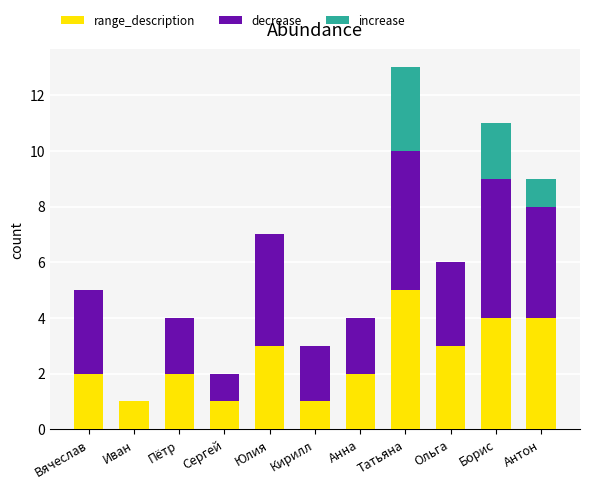

At which category is the sum across all series the highest?

Татьяна